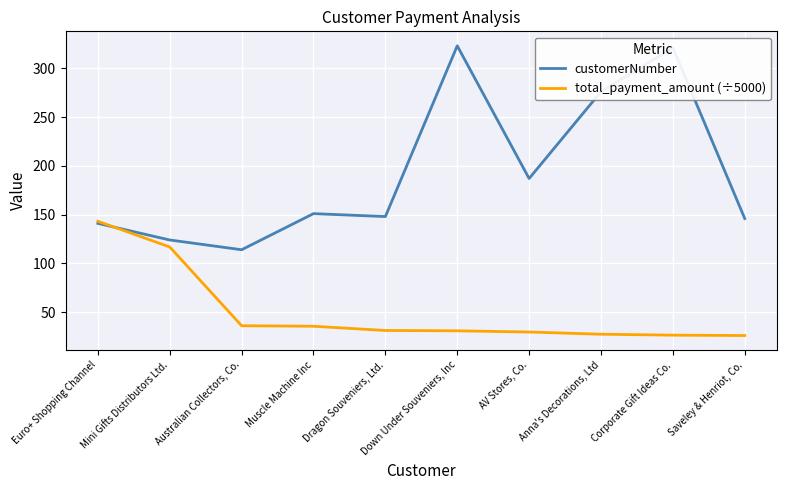

What is the highest value of the customerNumber series?

323.0